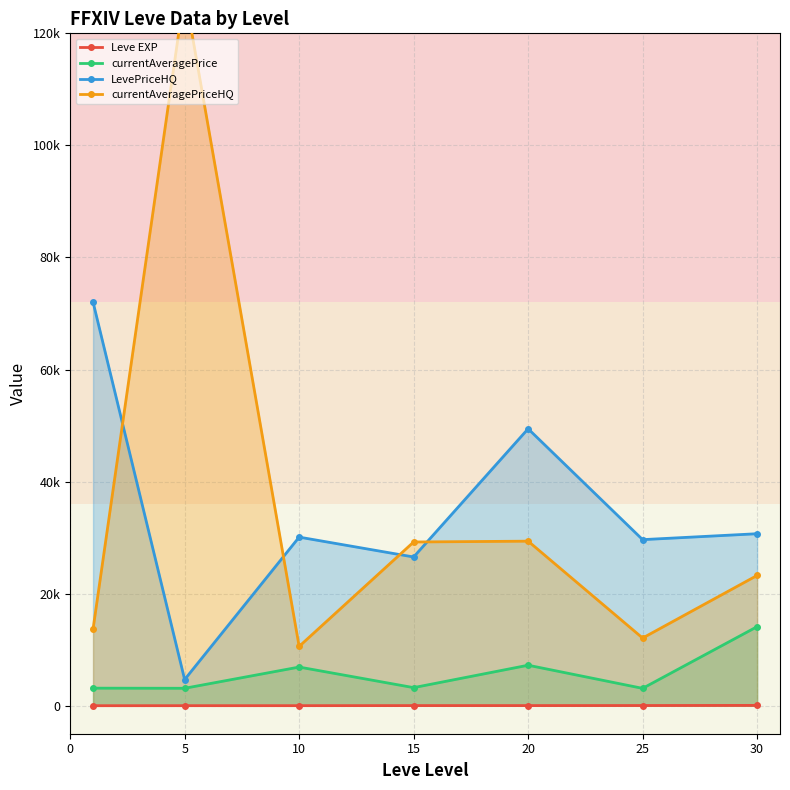

How many interior local valleys does the LevePriceHQ series have?

3